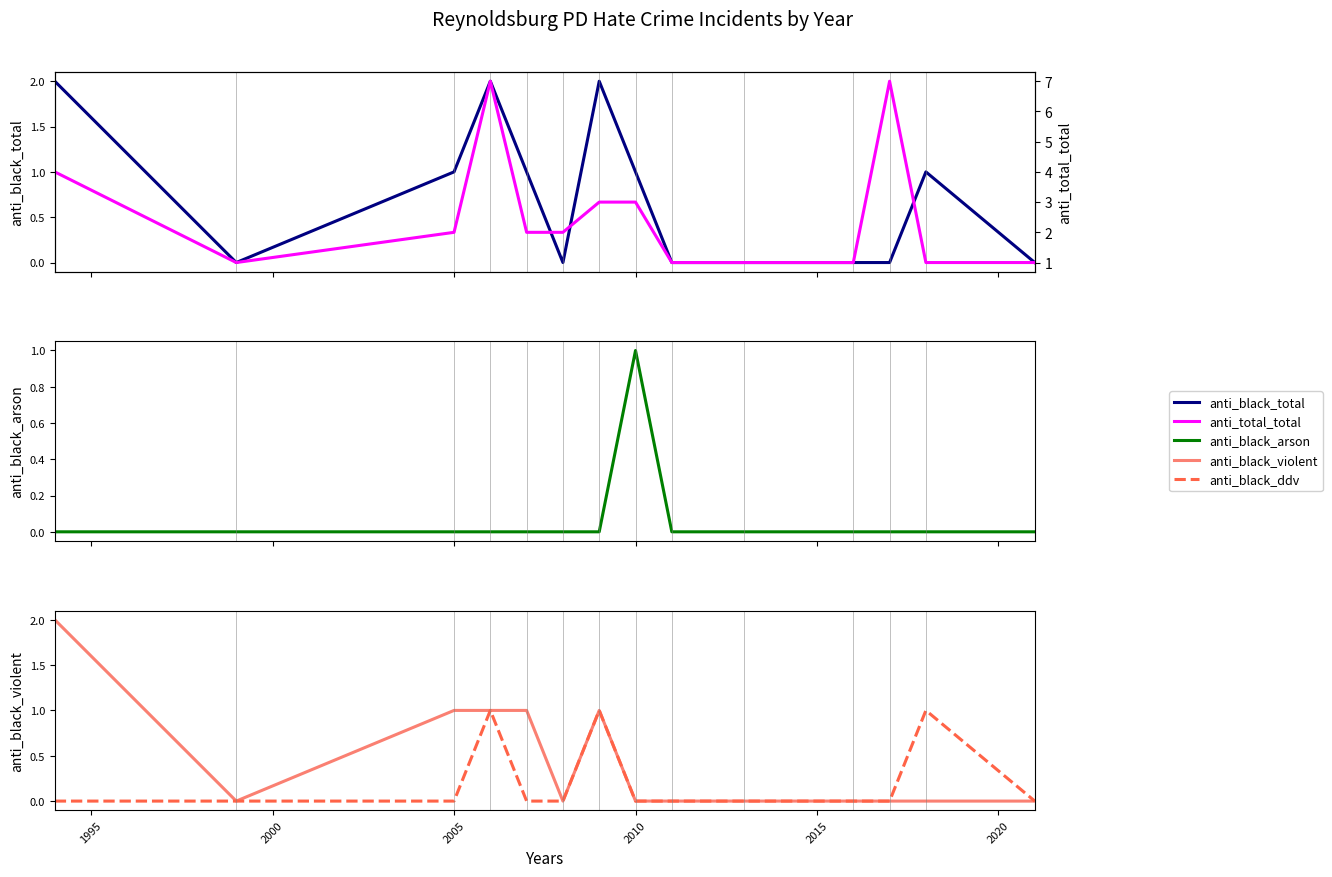

True or false: anti_total_total and anti_black_violent intersect in this chart.

False